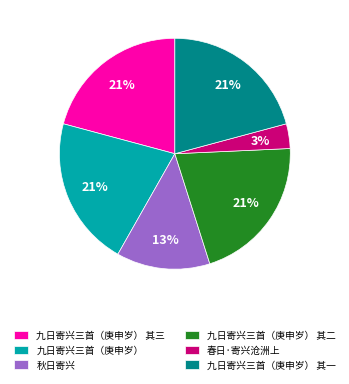

Is the sum of 春日·寄兴沧洲上 and 九日寄兴三首（庚申岁） 其二 greater than half?

No